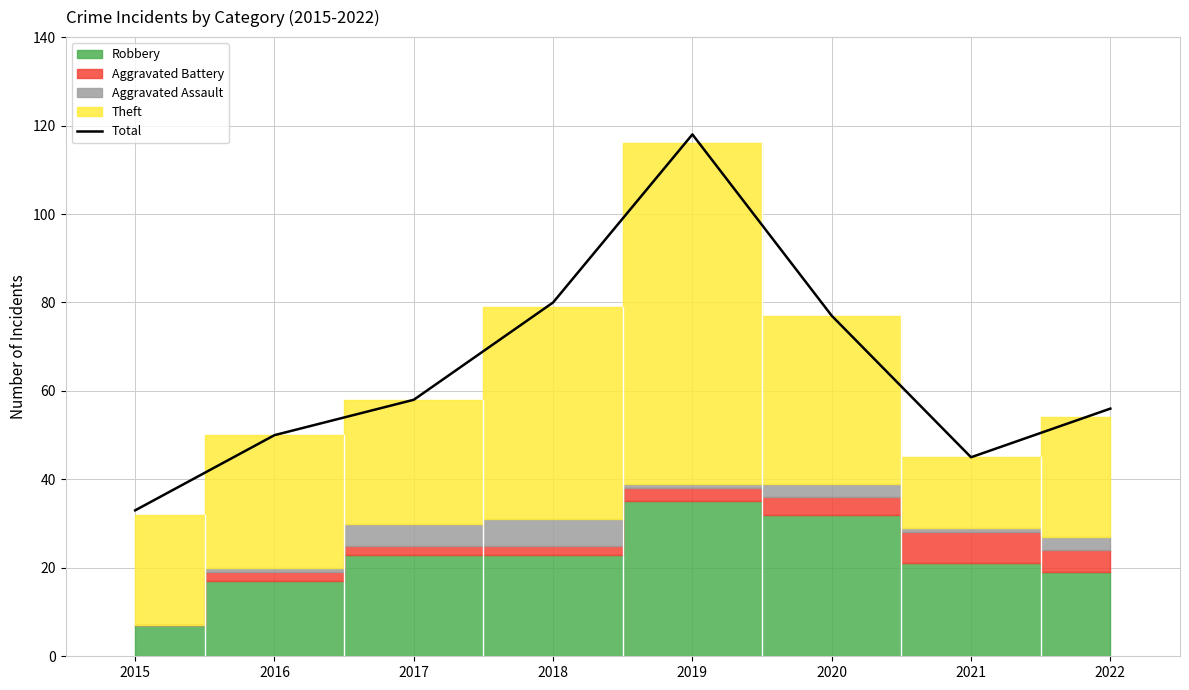

How many categories are shown in the chart?

8